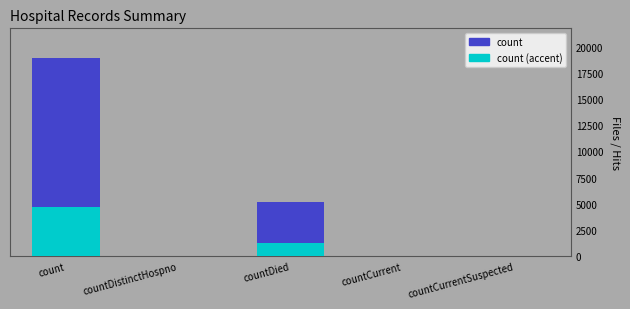

What is the label of the 5th bar from the right?

count